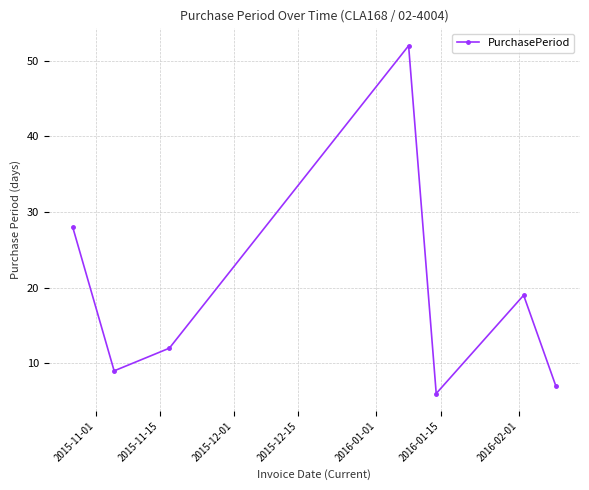

What is the value of the 1st point from the left?

28